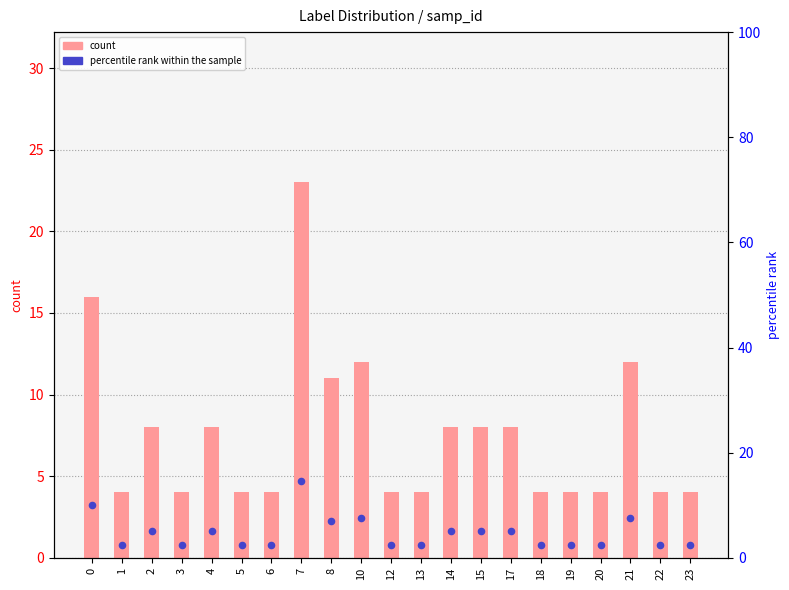

Which series contains the highest Y value?

count